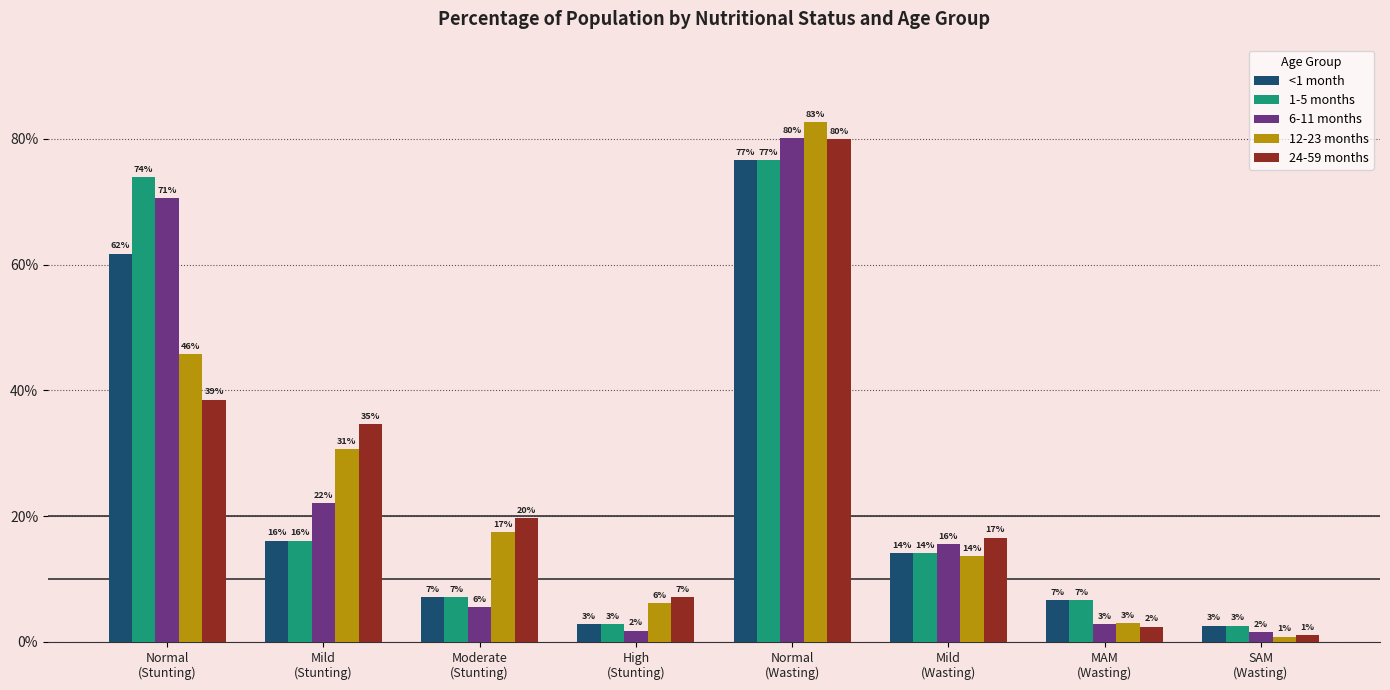

Reading right to left, list all the values displayed in this chart.

<1 month: SAM
(Wasting)=0.0	MAM
(Wasting)=0.1	Mild
(Wasting)=0.1	Normal
(Wasting)=0.8	High
(Stunting)=0.0	Moderate
(Stunting)=0.1	Mild
(Stunting)=0.2	Normal
(Stunting)=0.6
1-5 months: SAM
(Wasting)=0.0	MAM
(Wasting)=0.1	Mild
(Wasting)=0.1	Normal
(Wasting)=0.8	High
(Stunting)=0.0	Moderate
(Stunting)=0.1	Mild
(Stunting)=0.2	Normal
(Stunting)=0.7
6-11 months: SAM
(Wasting)=0.0	MAM
(Wasting)=0.0	Mild
(Wasting)=0.2	Normal
(Wasting)=0.8	High
(Stunting)=0.0	Moderate
(Stunting)=0.1	Mild
(Stunting)=0.2	Normal
(Stunting)=0.7
12-23 months: SAM
(Wasting)=0.0	MAM
(Wasting)=0.0	Mild
(Wasting)=0.1	Normal
(Wasting)=0.8	High
(Stunting)=0.1	Moderate
(Stunting)=0.2	Mild
(Stunting)=0.3	Normal
(Stunting)=0.5
24-59 months: SAM
(Wasting)=0.0	MAM
(Wasting)=0.0	Mild
(Wasting)=0.2	Normal
(Wasting)=0.8	High
(Stunting)=0.1	Moderate
(Stunting)=0.2	Mild
(Stunting)=0.3	Normal
(Stunting)=0.4